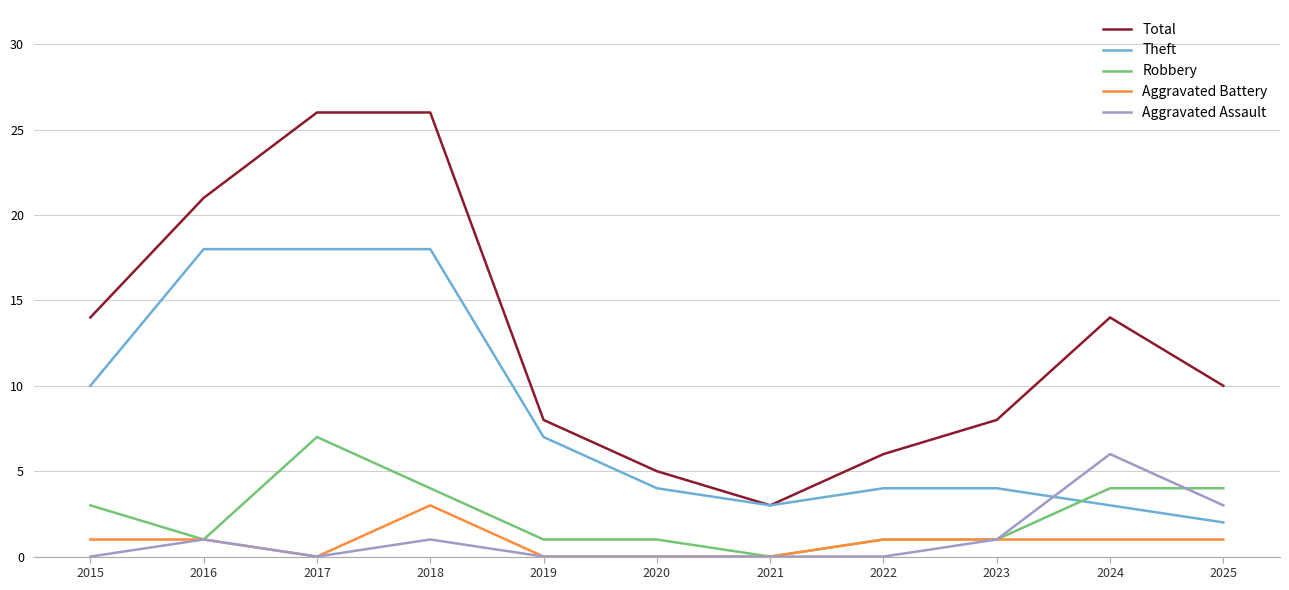

Read the Robbery value at 2020.

1